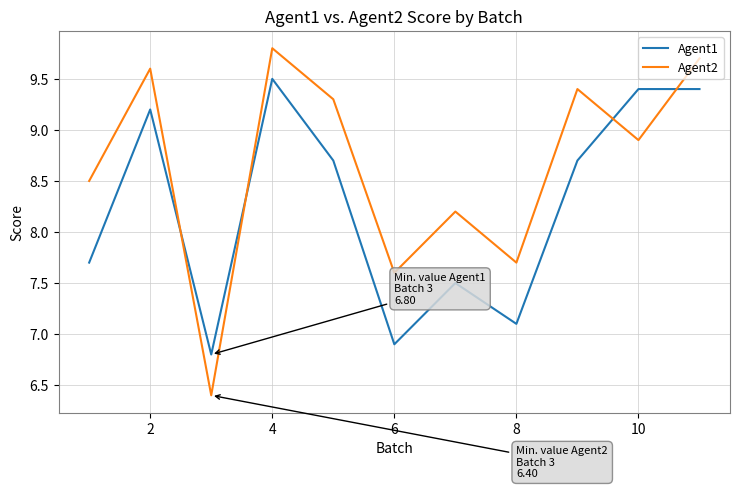

Which series has the largest total across all categories?

Agent2